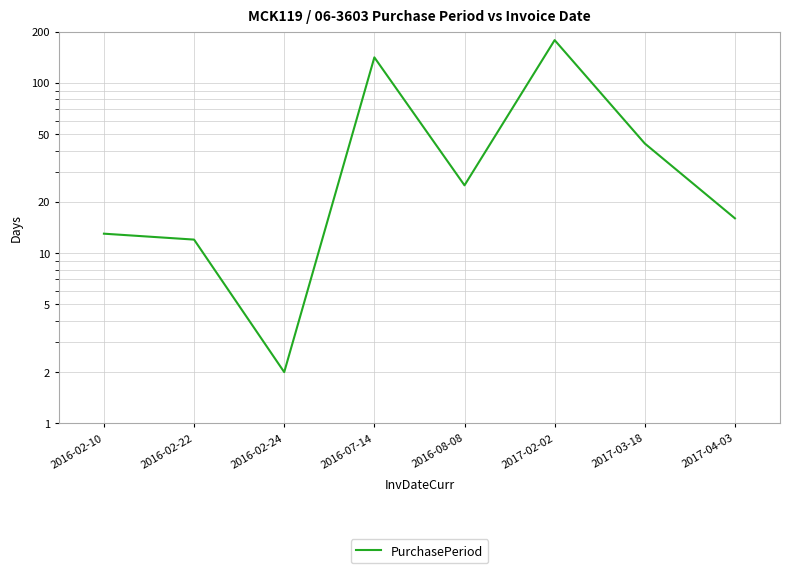

How many distinct data groups are displayed?

1